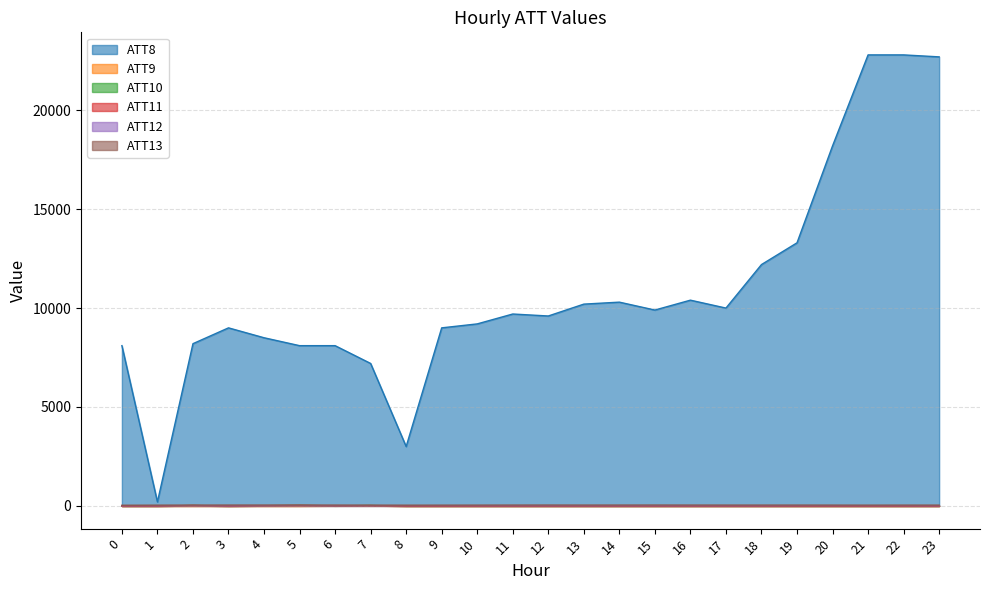

How many values in ATT9 are above zero?

2